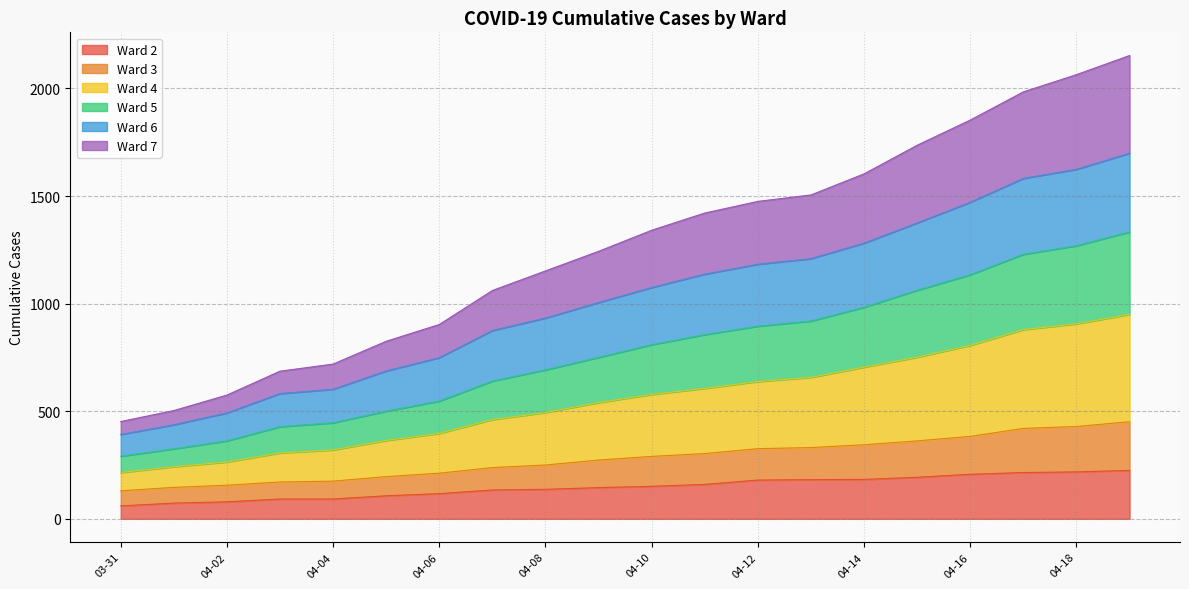

What are all the series names shown in the legend?

Ward 2, Ward 3, Ward 4, Ward 5, Ward 6, Ward 7